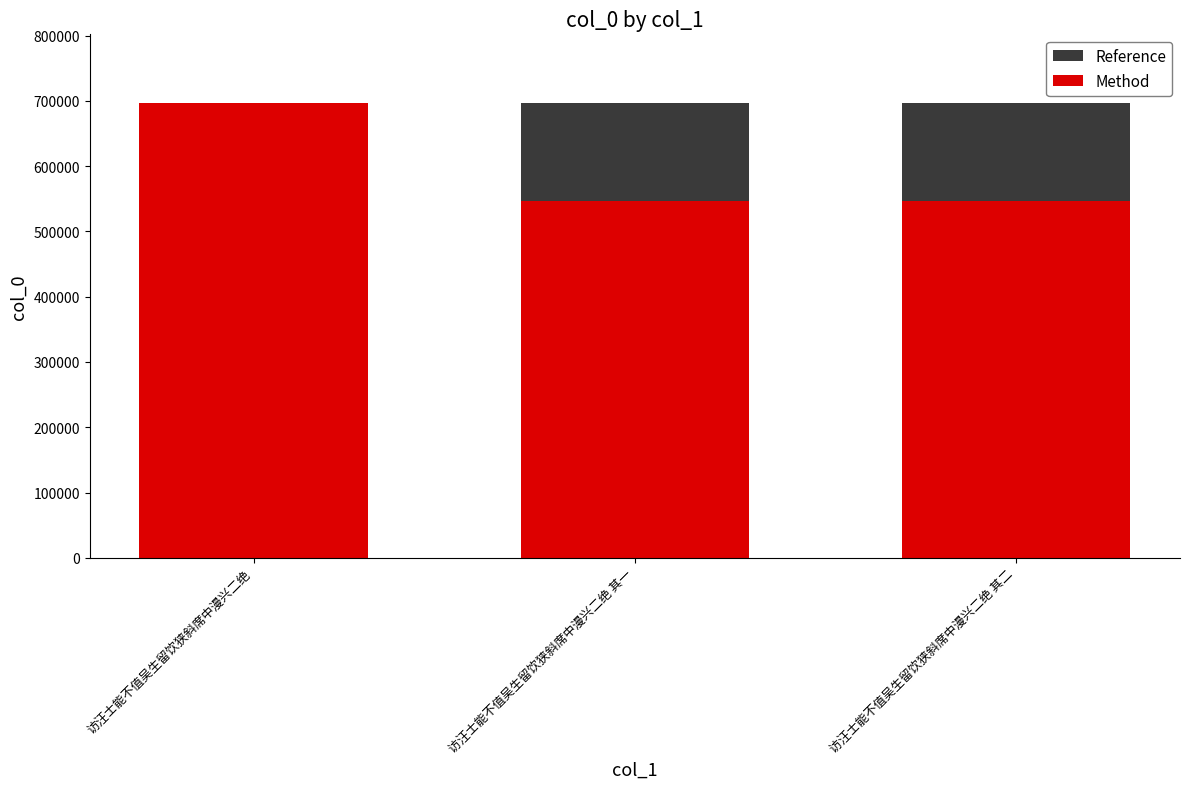

What is the sum of the Method values at 访汪士能不值吴生留饮狭斜席中漫兴二绝 其一 and 访汪士能不值吴生留饮狭斜席中漫兴二绝 其二?

1092925